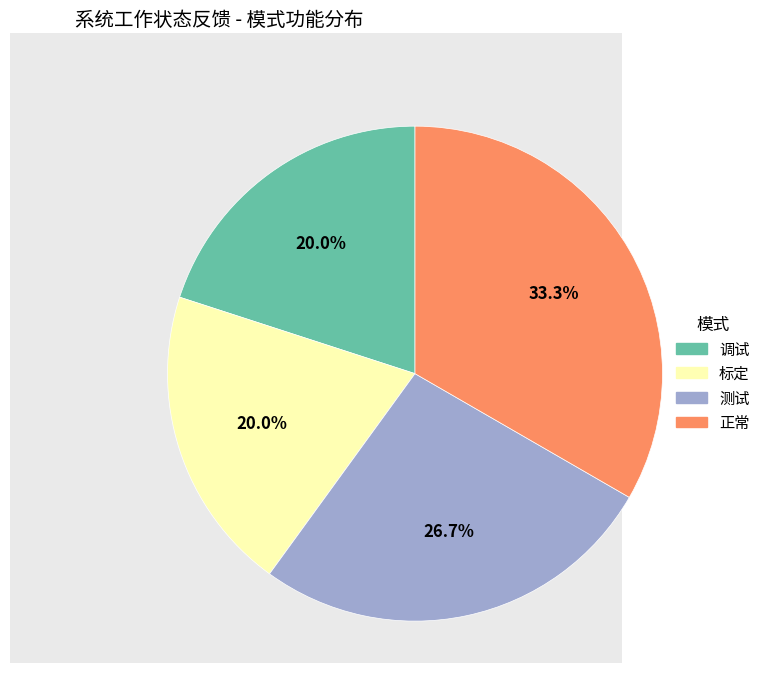

To the nearest percent, what is the difference between the 测试 and 调试 slice percentages?

7%